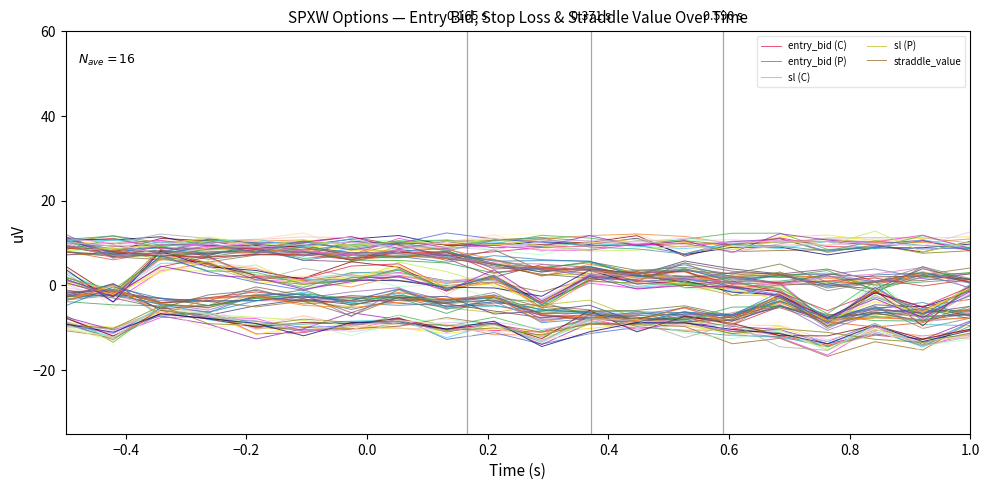

Which series has the largest range (max minus min)?

sl (C)